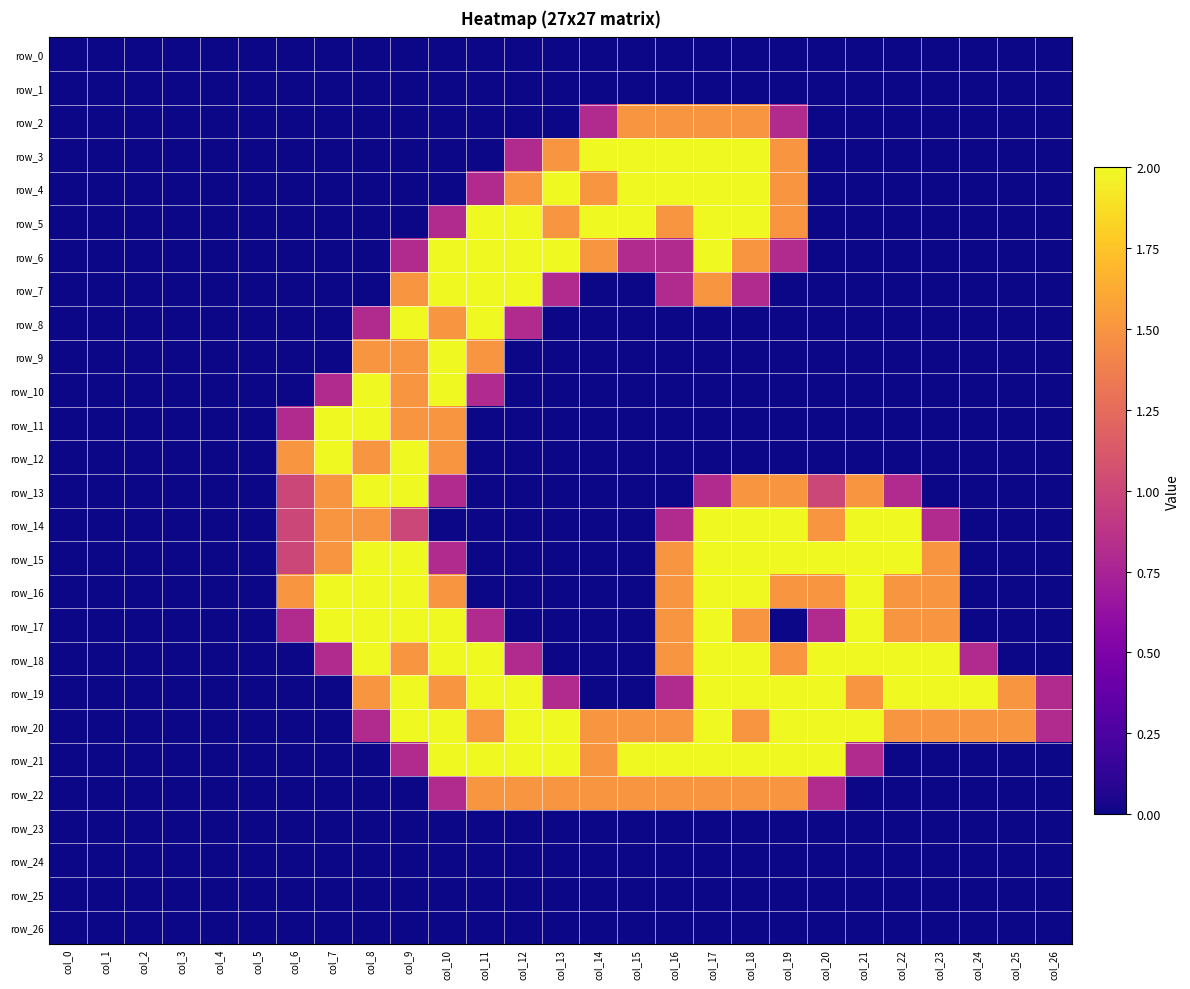

What is the average value of the row_11 series?

0.3